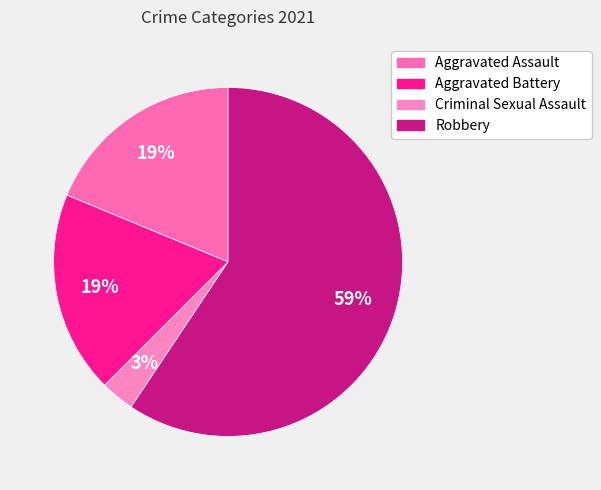

To the nearest percent, what portion does Aggravated Assault represent?

19%